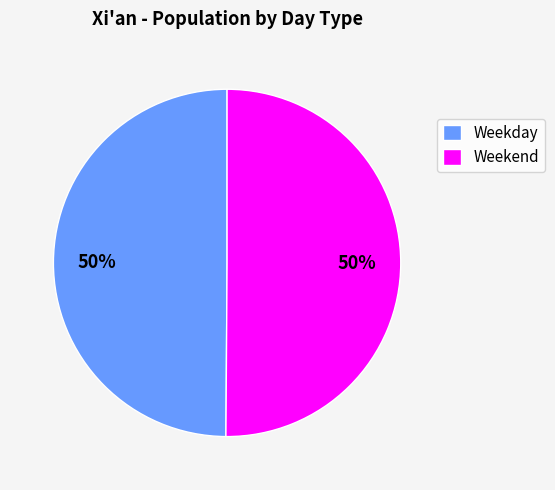

To the nearest percent, what is the average slice percentage?

50%